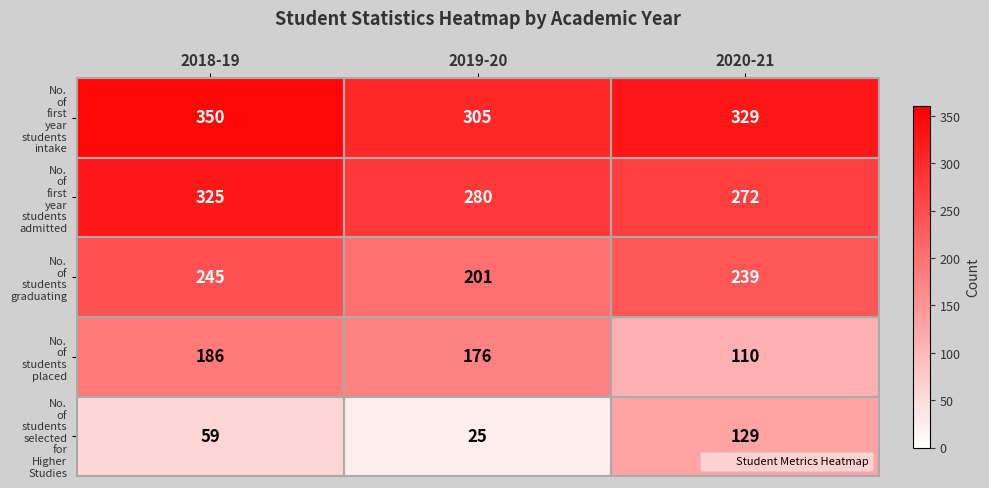

What is the maximum value shown in the chart?

350